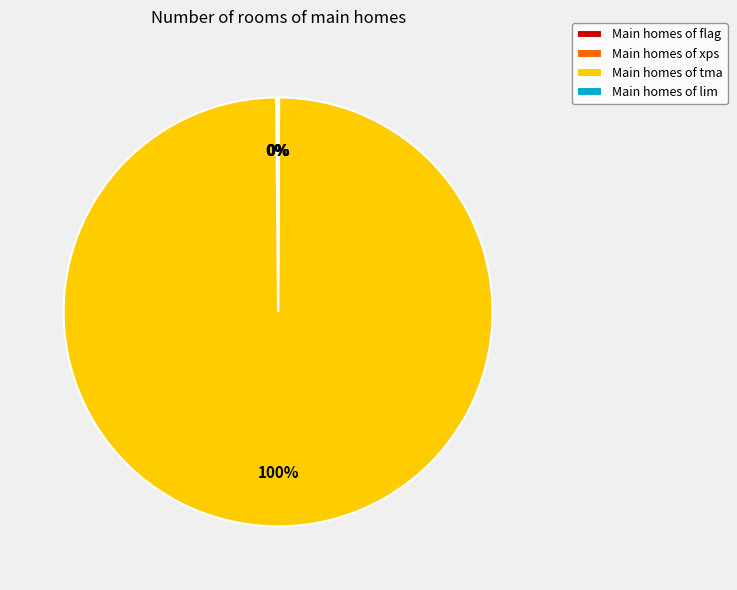

To the nearest percent, what is the average slice percentage?

25%